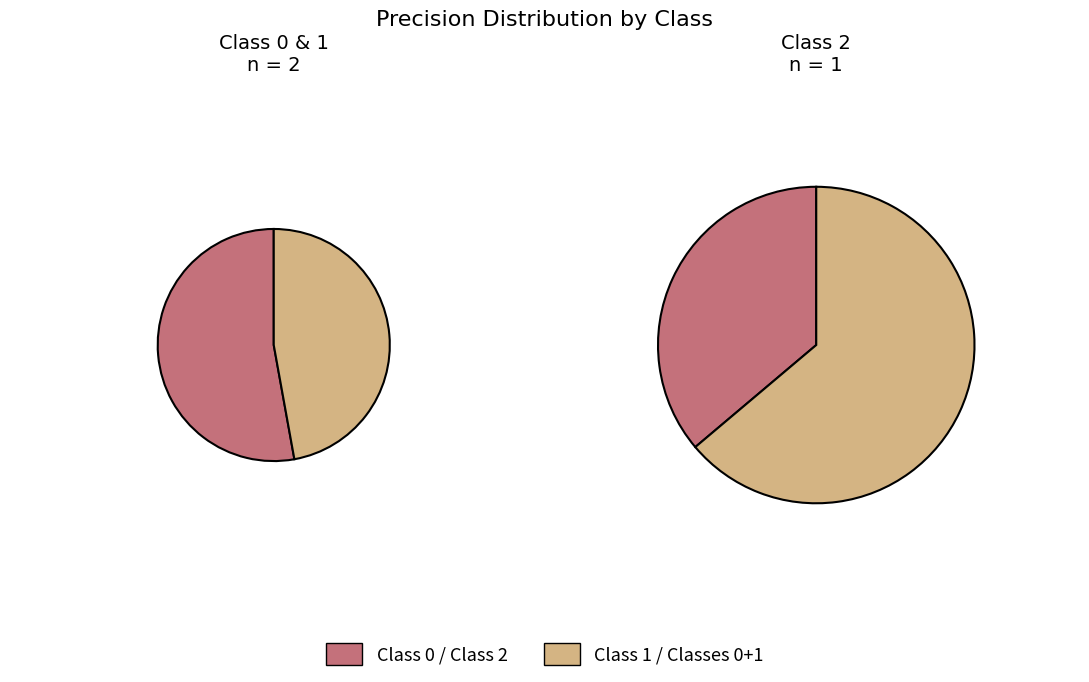

Rank the categories by value from highest to lowest.

2, 0, 1